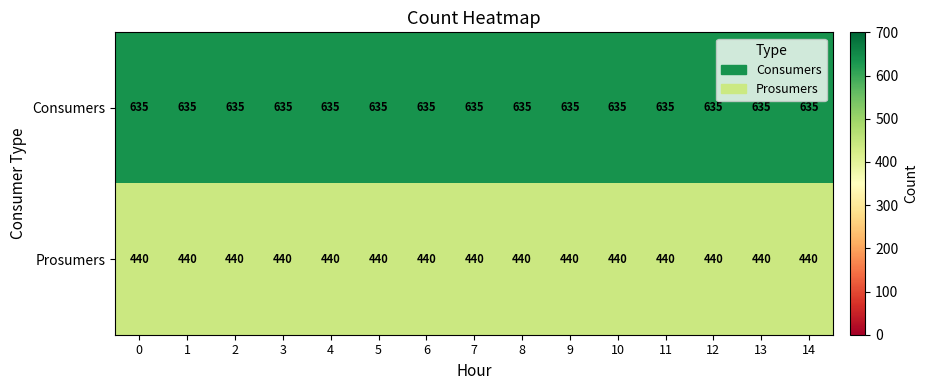

True or false: Consumers has a value of 1088 at 13.

False